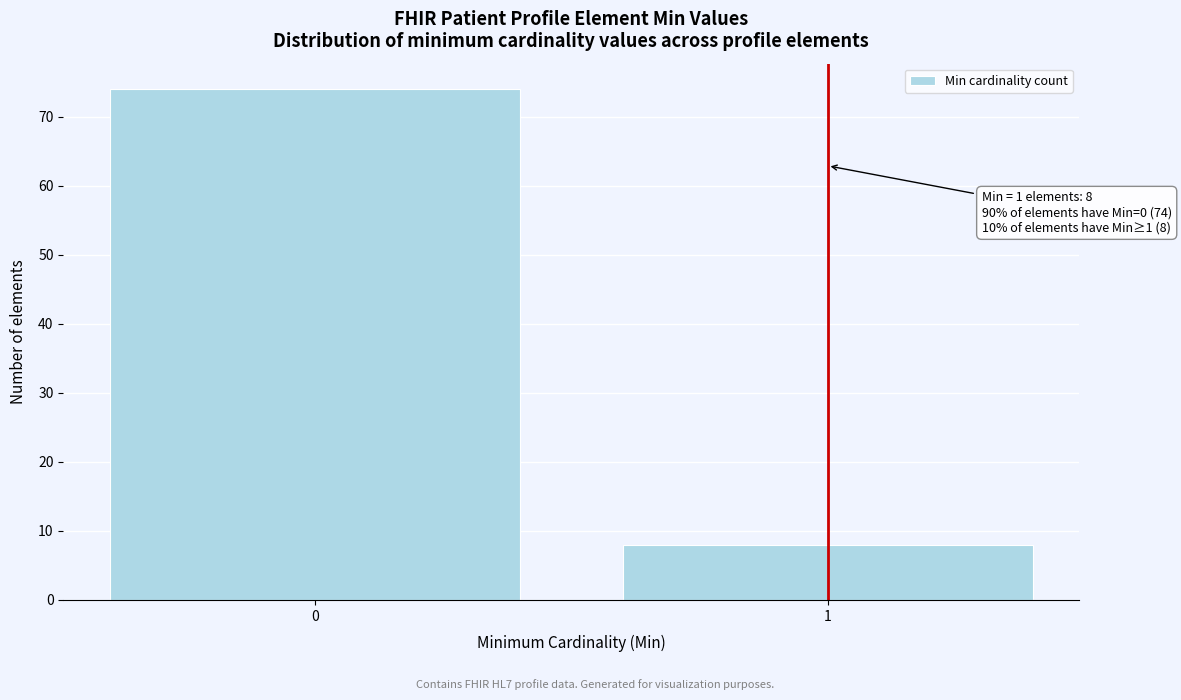

Reading left to right, what are all the values shown in this chart?

0=74	1=8